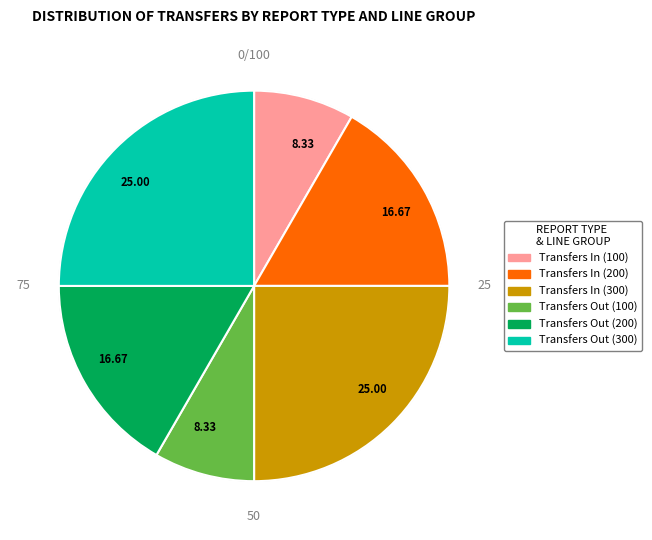

What percentage is the Transfers In - Line 100 slice, to the nearest percent?

8%